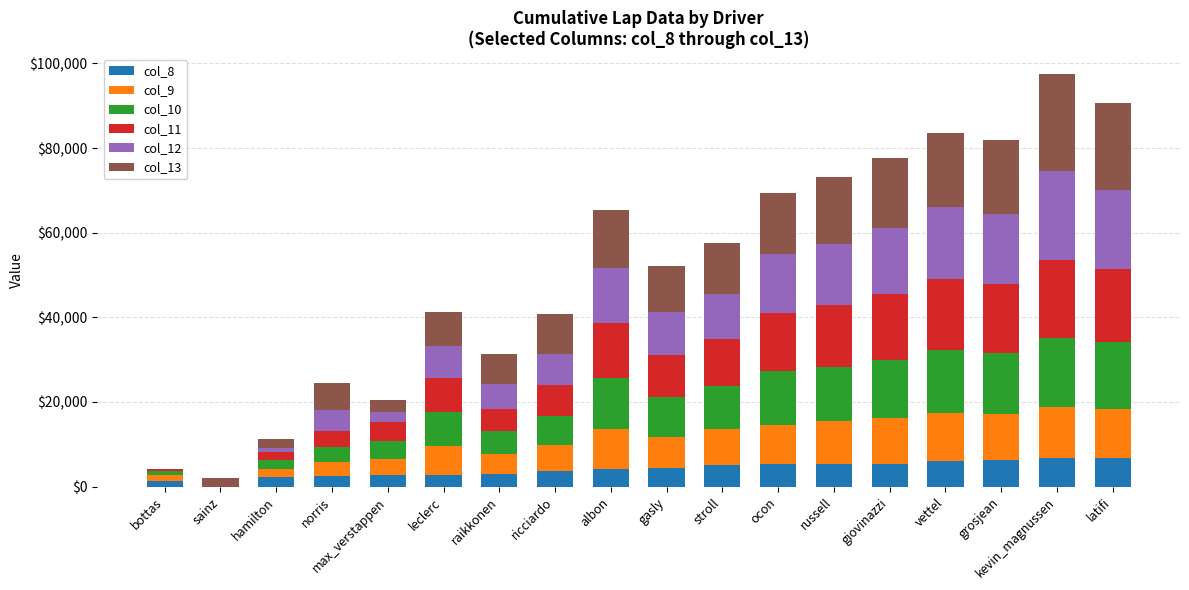

Are the bars grouped side by side (vs. stacked)?

No